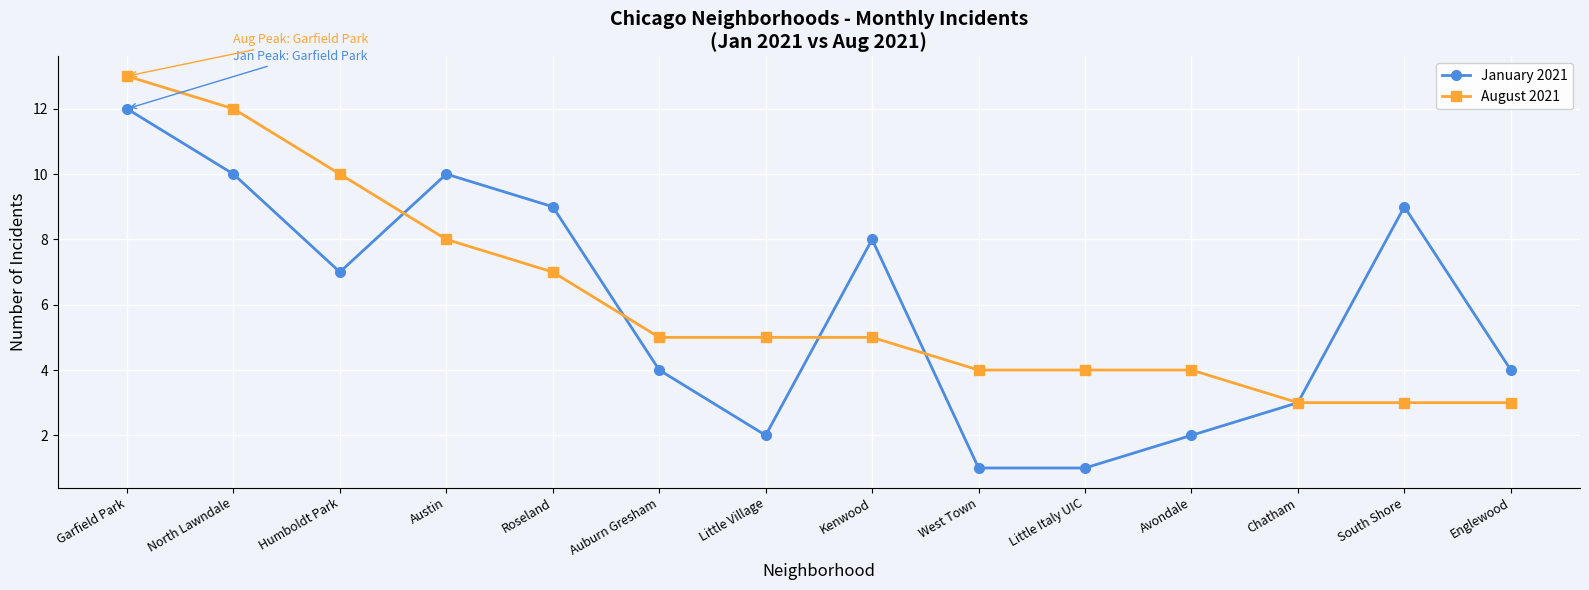

At which label does August 2021 first exceed 5?

Garfield Park